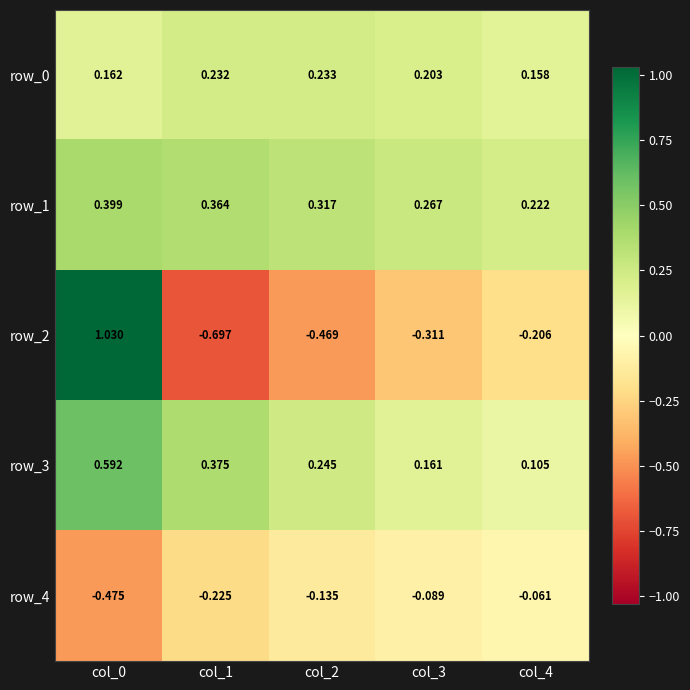

Which series has the widest spread of values?

row_2